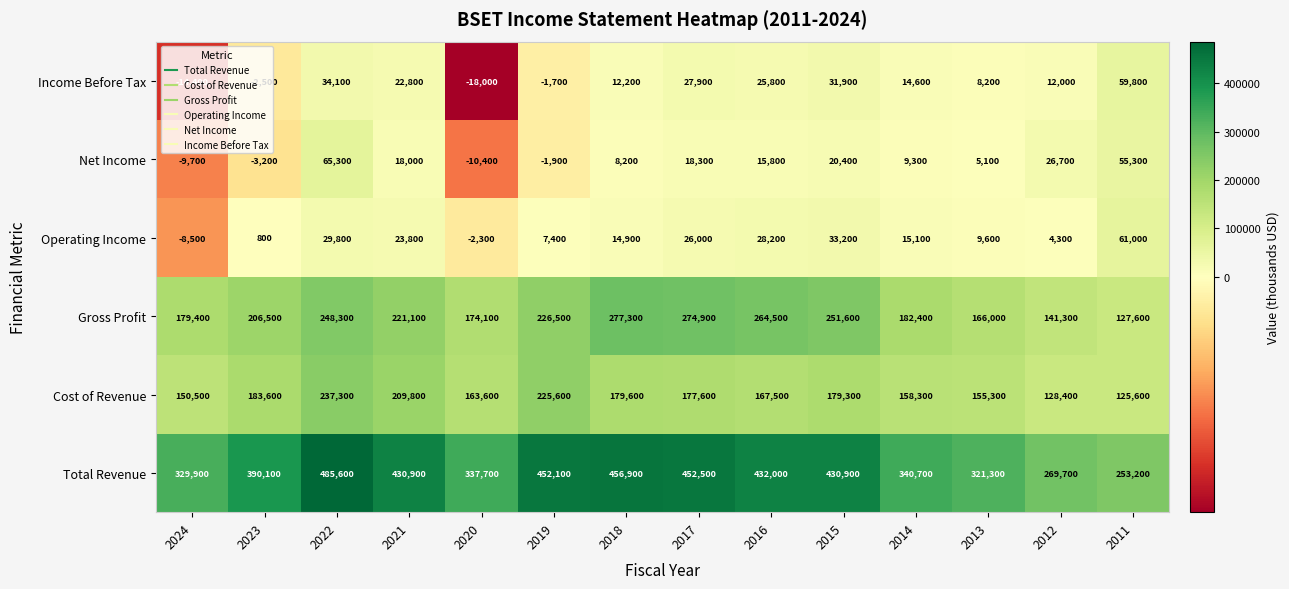

How many distinct data groups are displayed?

6